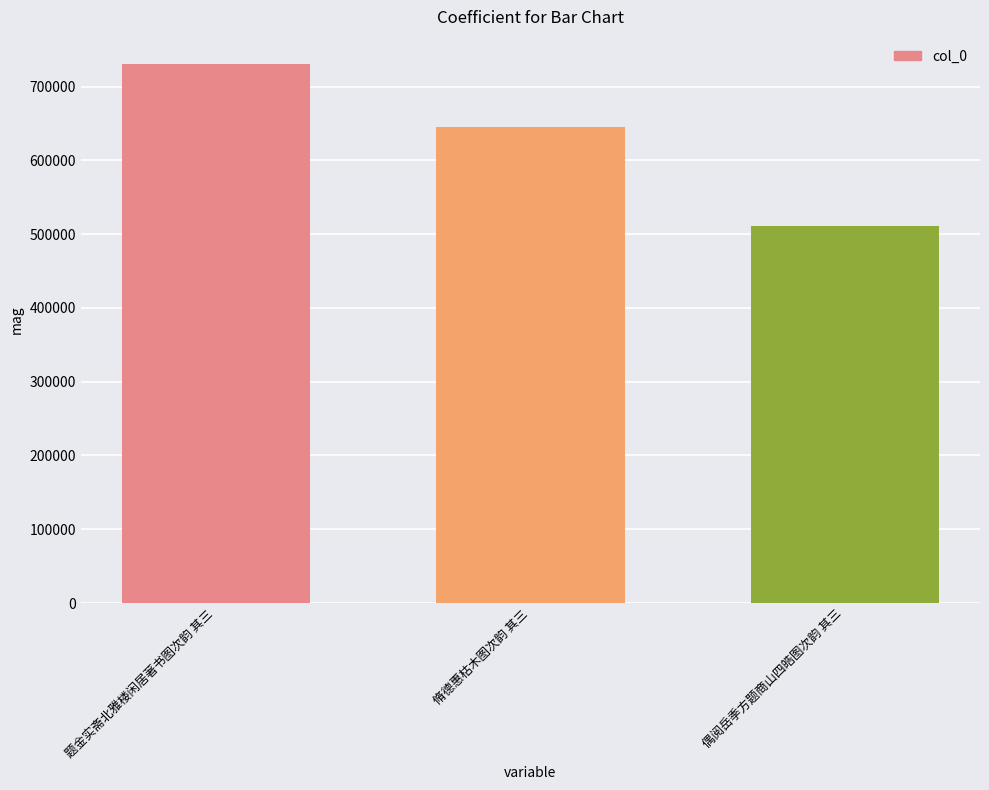

What is the label of the 3rd bar from the right?

题金实斋北雅楼闲居著书图次韵 其三